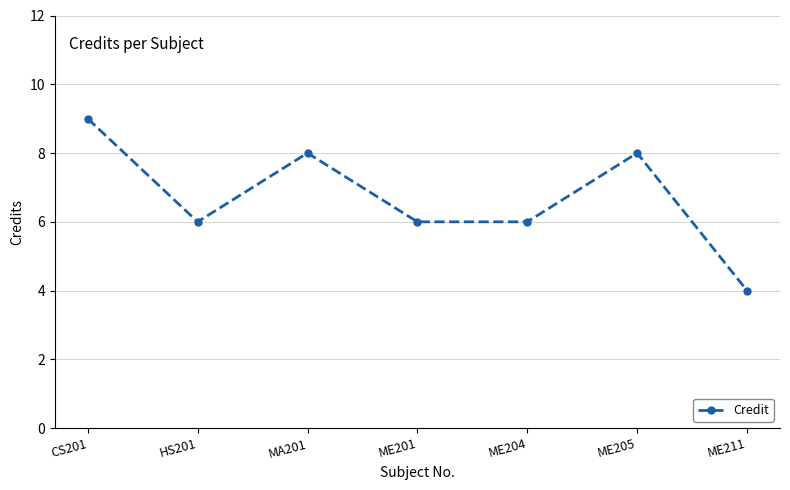

What is the average value?

7